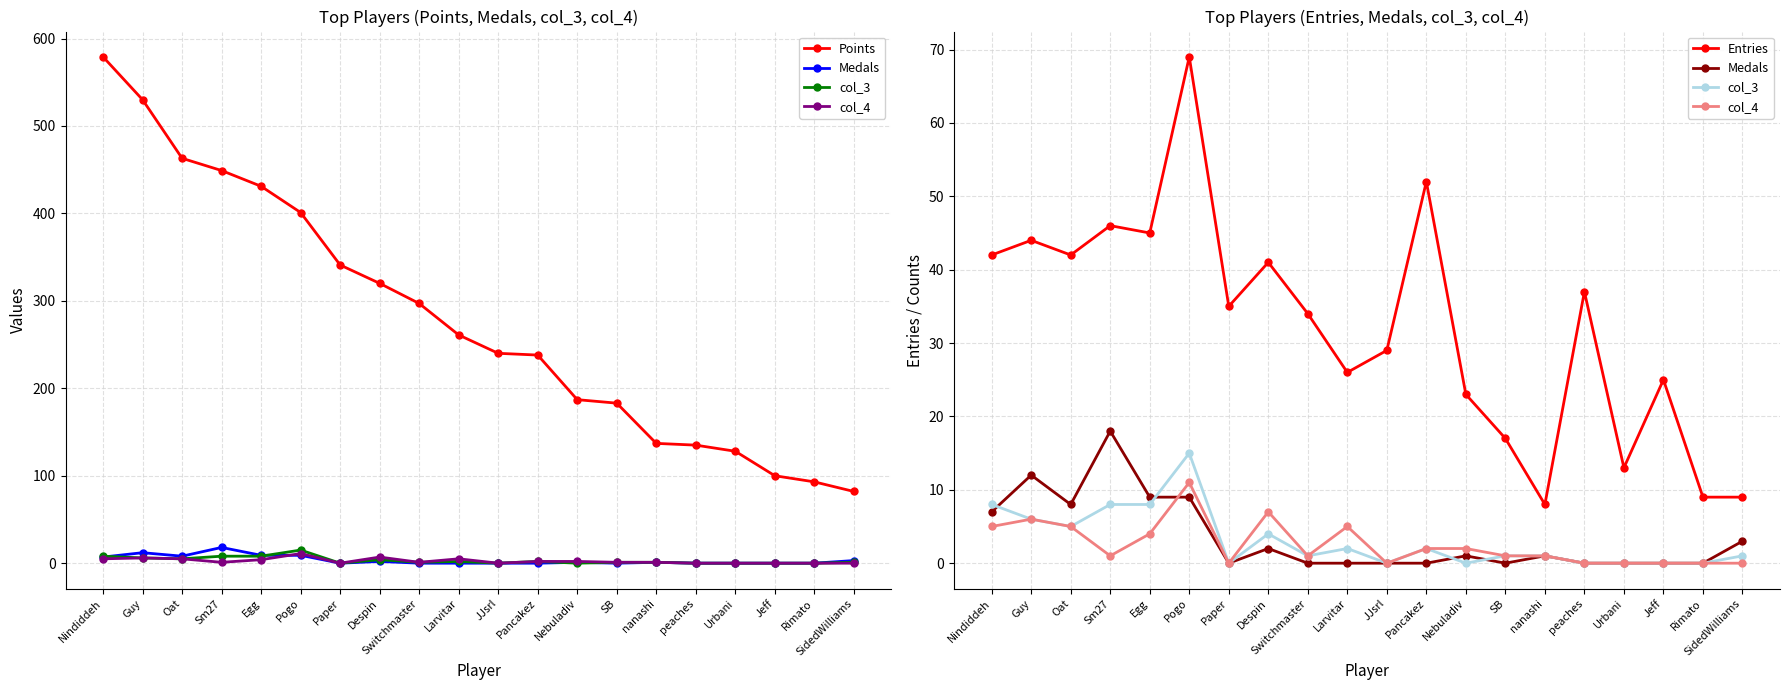

Is the value of Points at Egg greater than the value of col_4 at Nebuladiv?

Yes